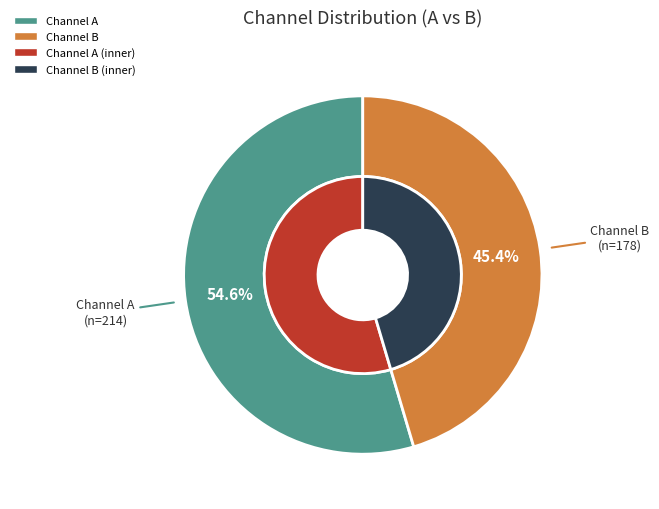

To the nearest percent, what is the difference between the largest and smallest slice percentages?

9%